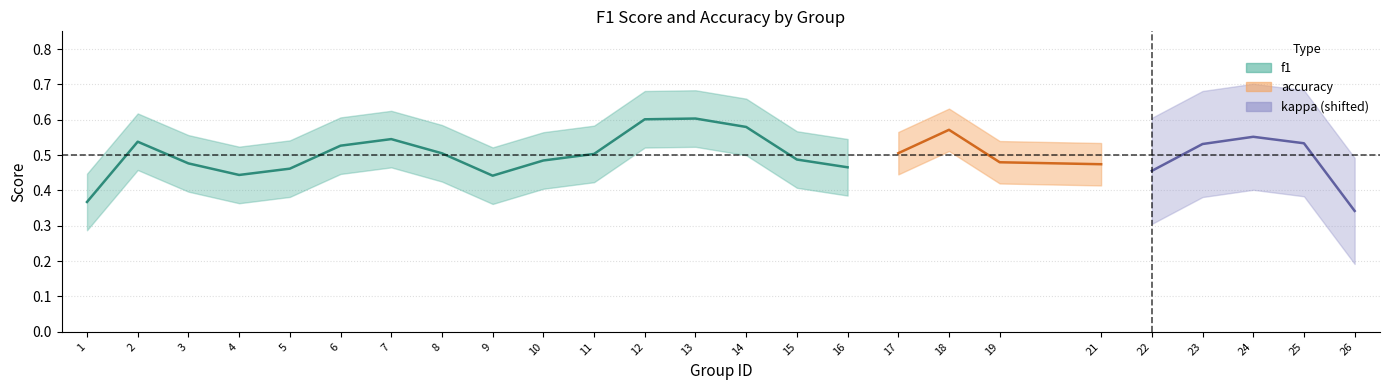

True or false: kappa and accuracy cross at least once.

False